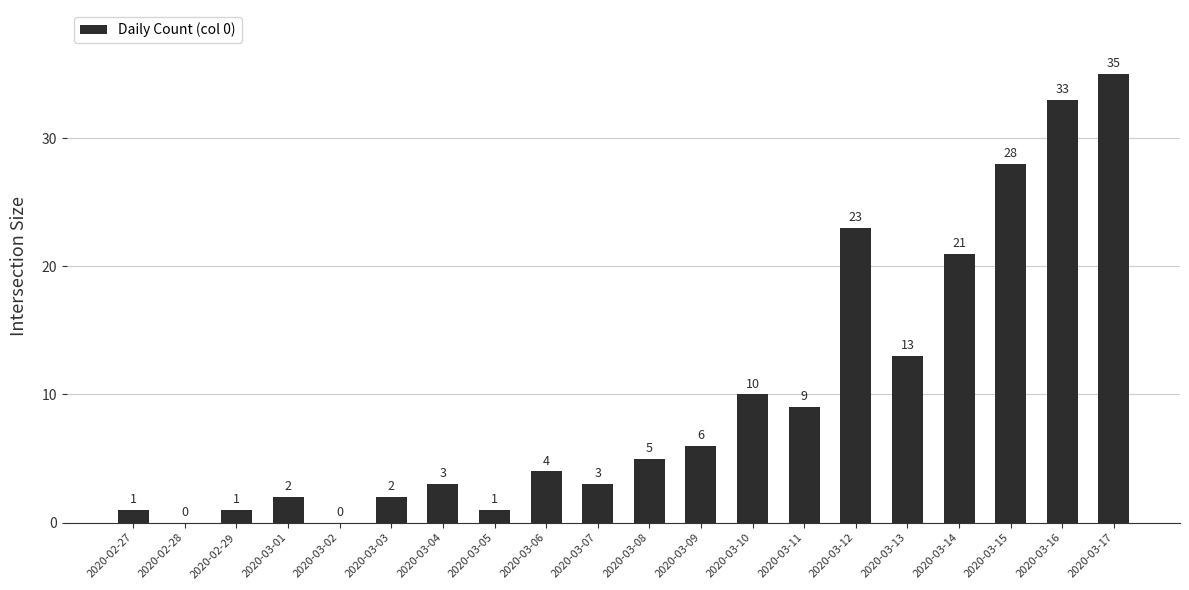

Reading left to right, extract all data points from this chart.

1	0	1	2	0	2	3	1	4	3	5	6	10	9	23	13	21	28	33	35